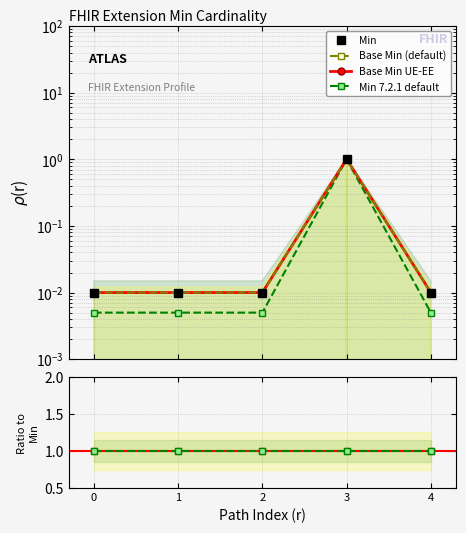

True or false: Base Min (default) has more than 1 interior local peaks.

False